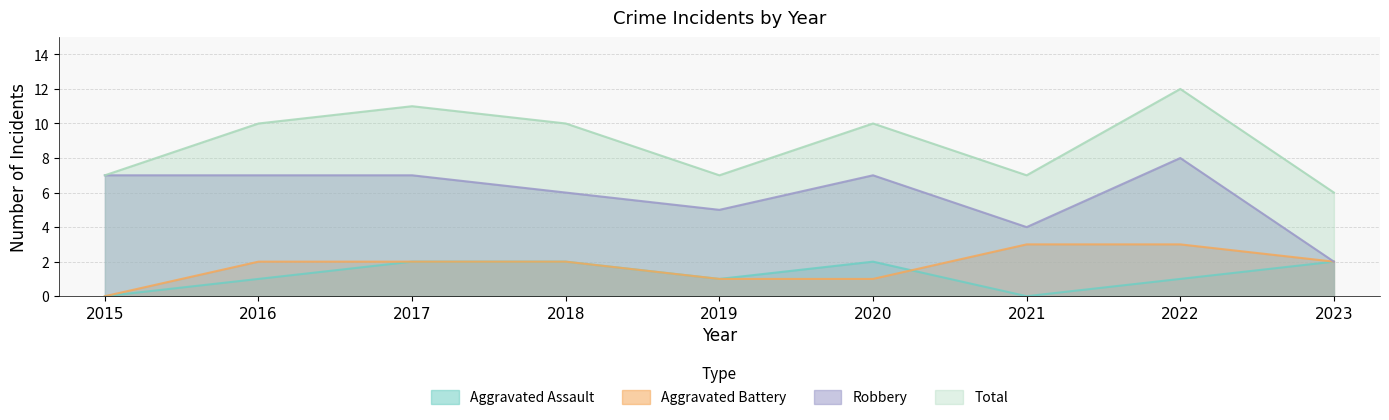

Which series has the largest range (max minus min)?

Robbery